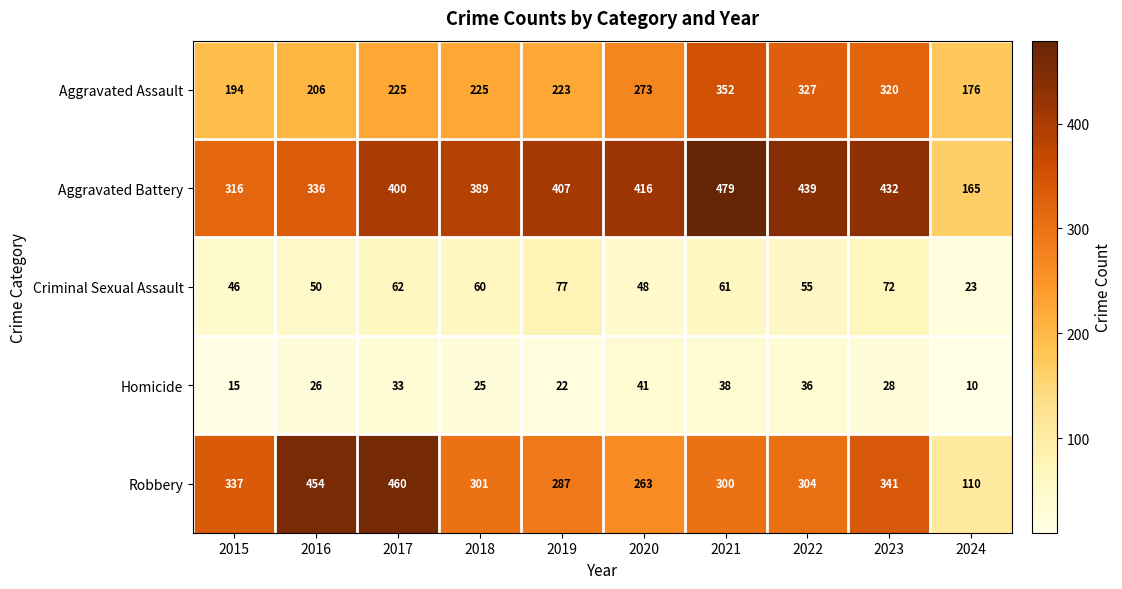

What is the smallest value displayed?

10